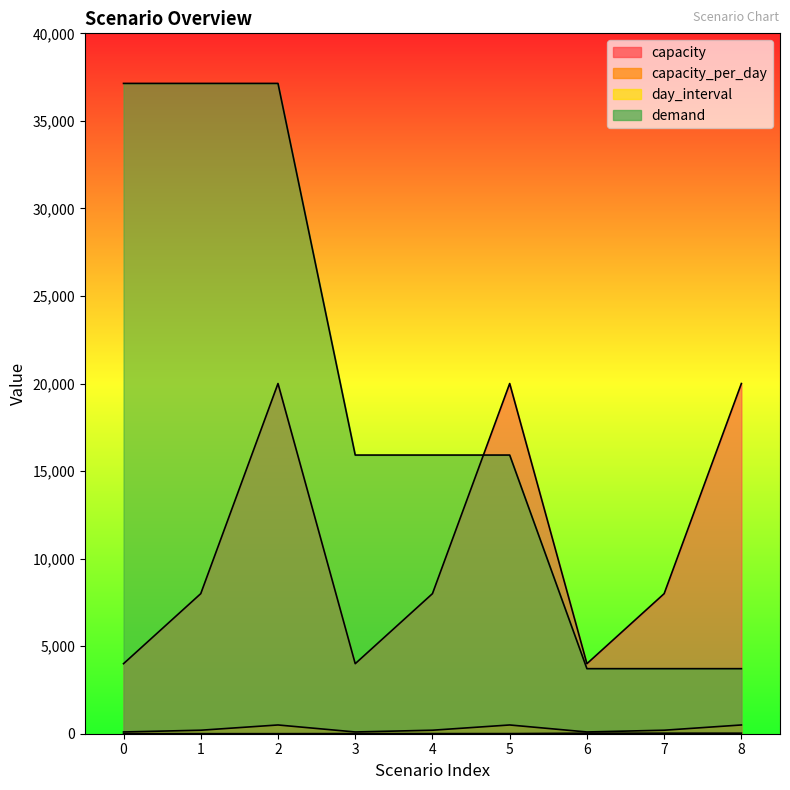

What is the value of the capacity_per_day point at the 6th from the left?

500